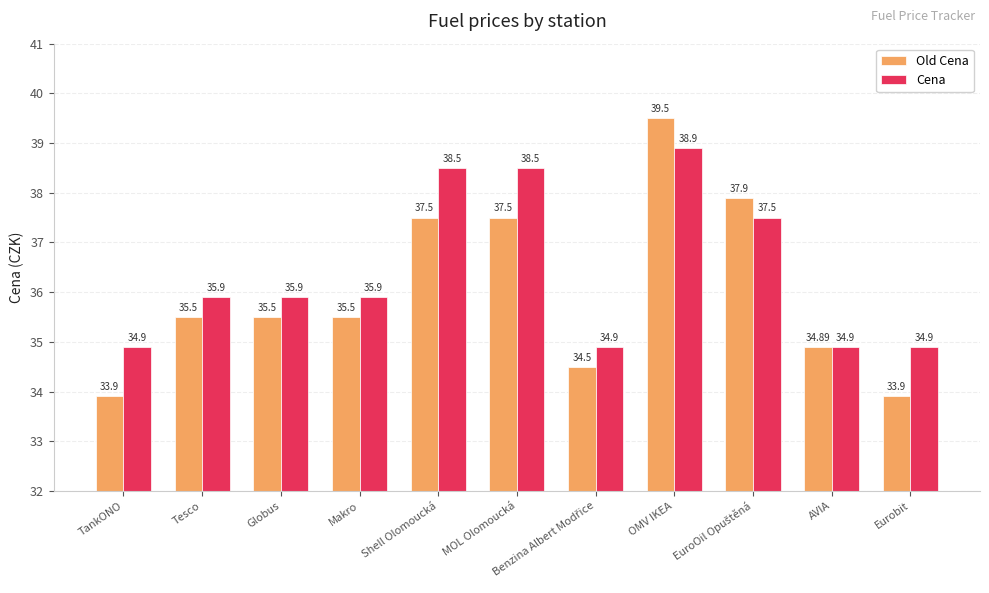

What is the difference between the maximum and second lowest values in the Cena series?

4.0